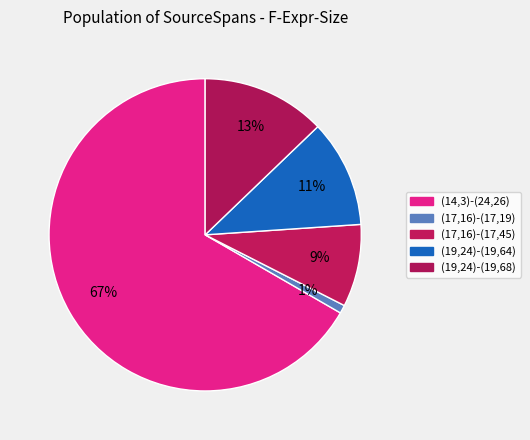

How many segments does this pie chart have?

5